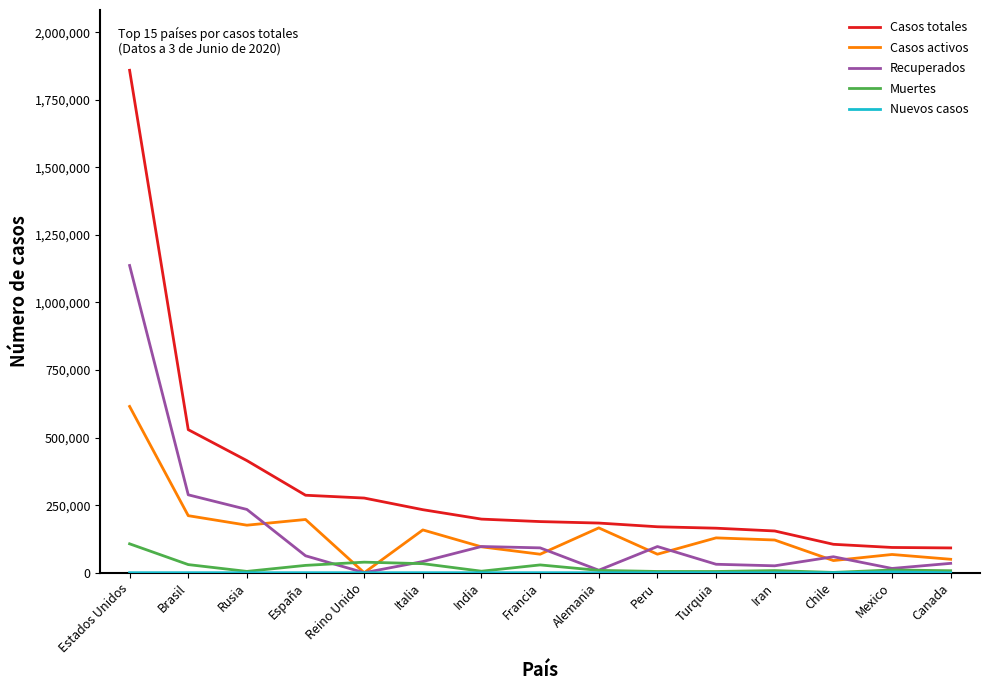

How many values in the Recuperados series are below 59100?

7